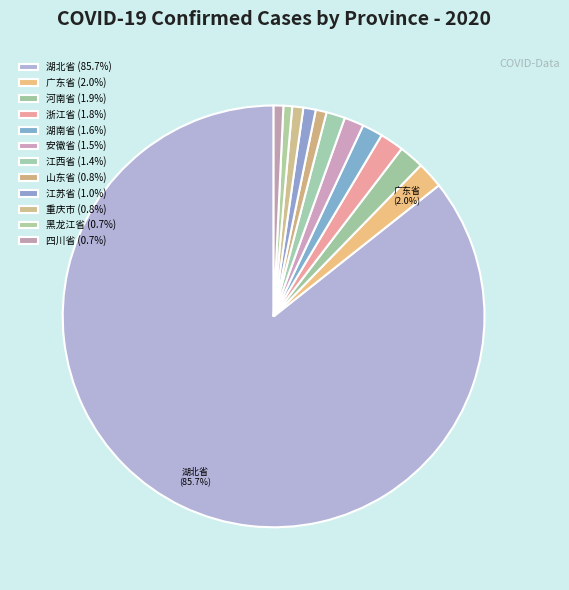

How many segments does this pie chart have?

12